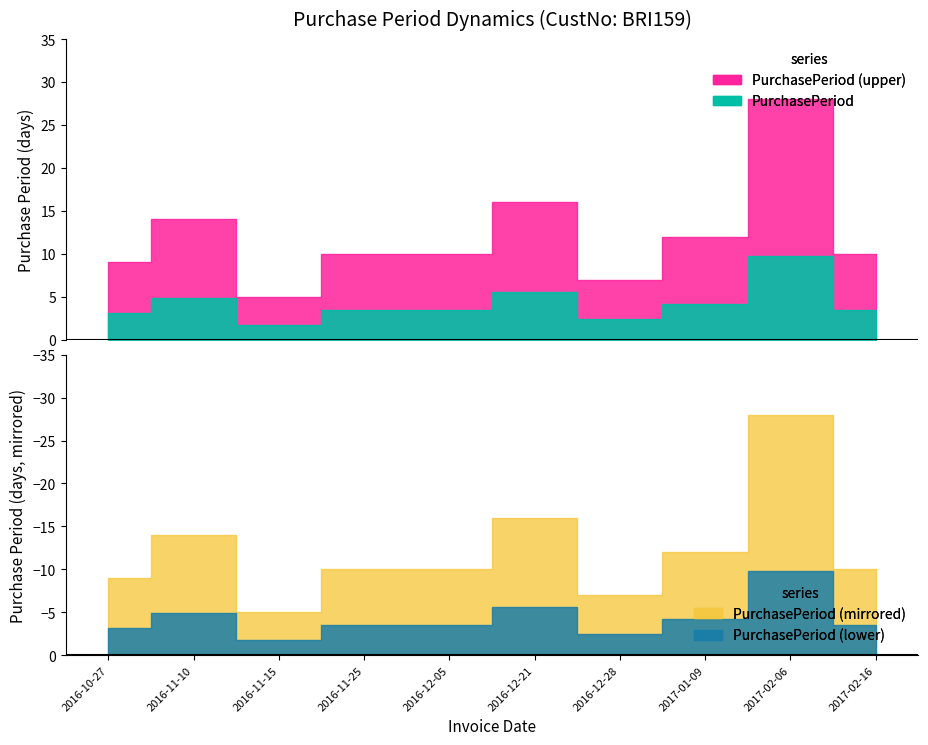

Reading left to right, extract all data points from this chart.

2016-10-27=9	2016-11-10=14	2016-11-15=5	2016-11-25=10	2016-12-05=10	2016-12-21=16	2016-12-28=7	2017-01-09=12	2017-02-06=28	2017-02-16=10